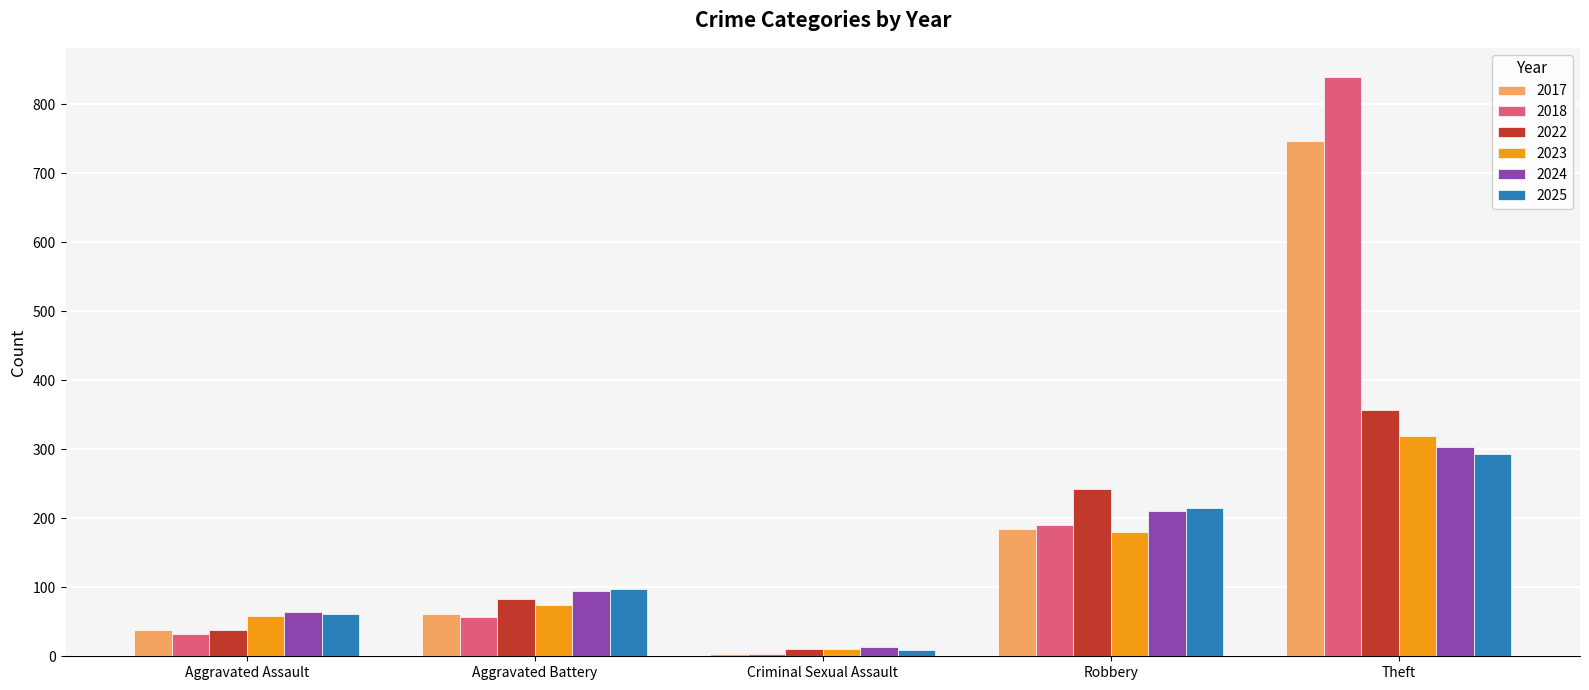

What are all the series names shown in the legend?

2017, 2018, 2022, 2023, 2024, 2025